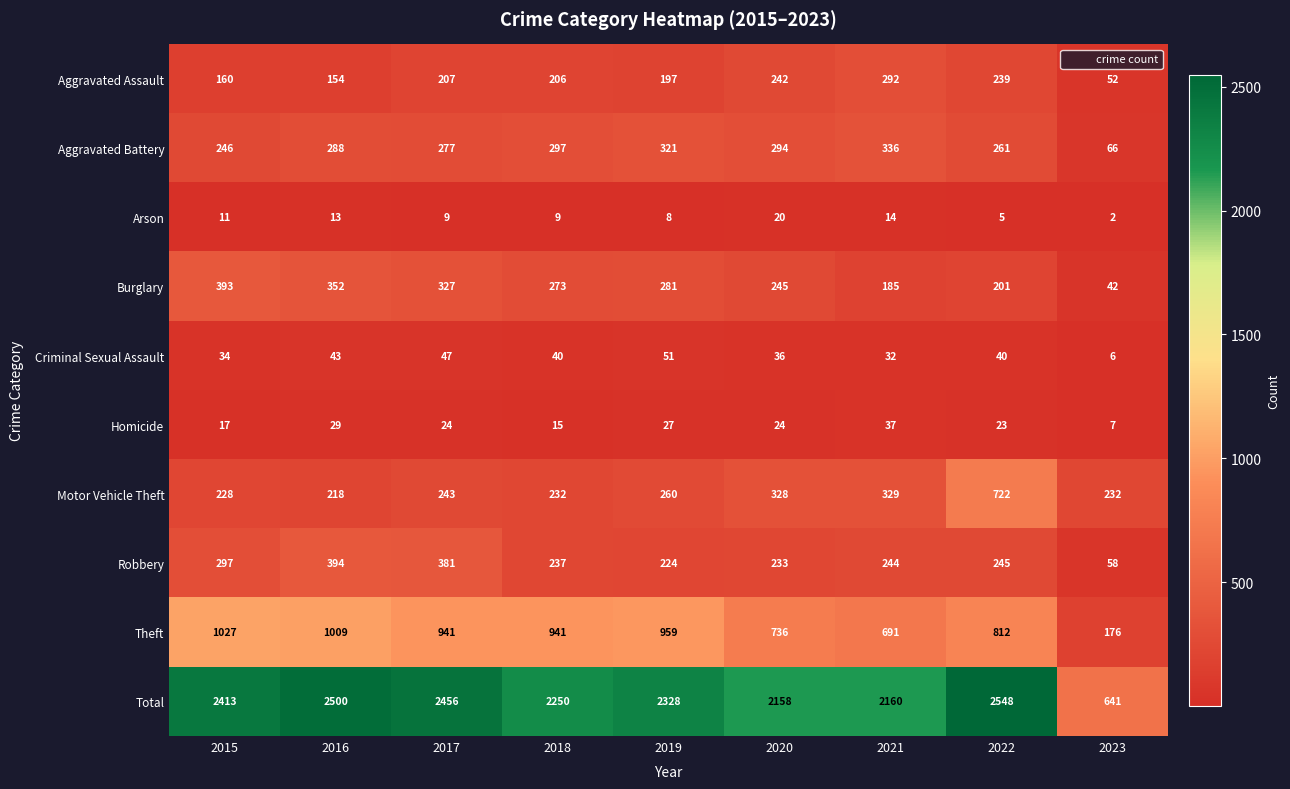

What is the difference between the maximum and second lowest values in the Aggravated Battery series?

90